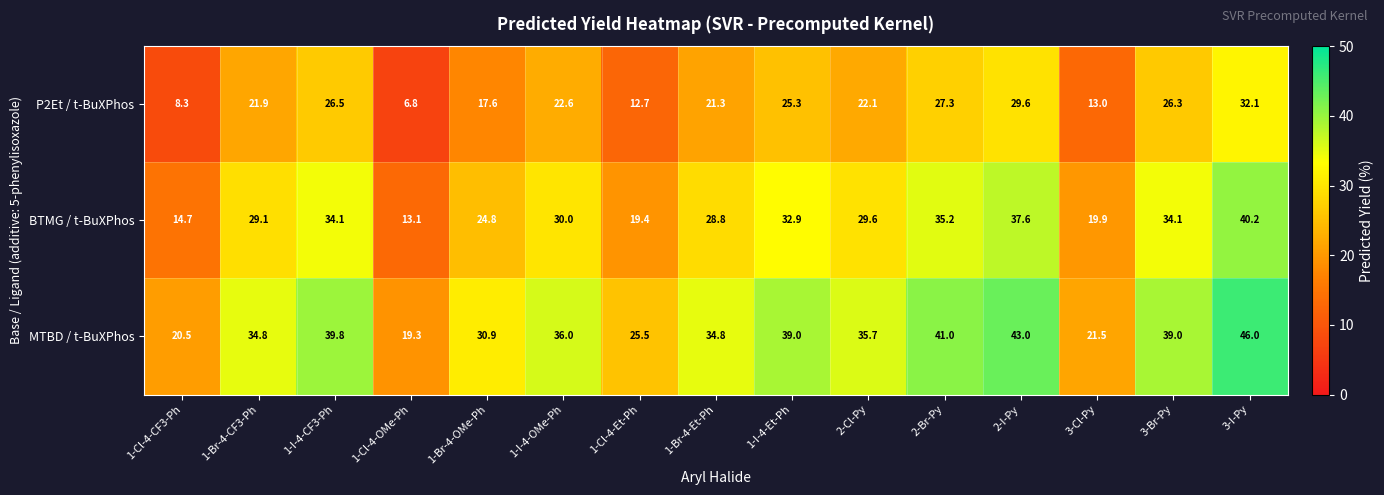

Which category has the lowest value in the MTBD / t-BuXPhos series?

1-Cl-4-OMe-Ph